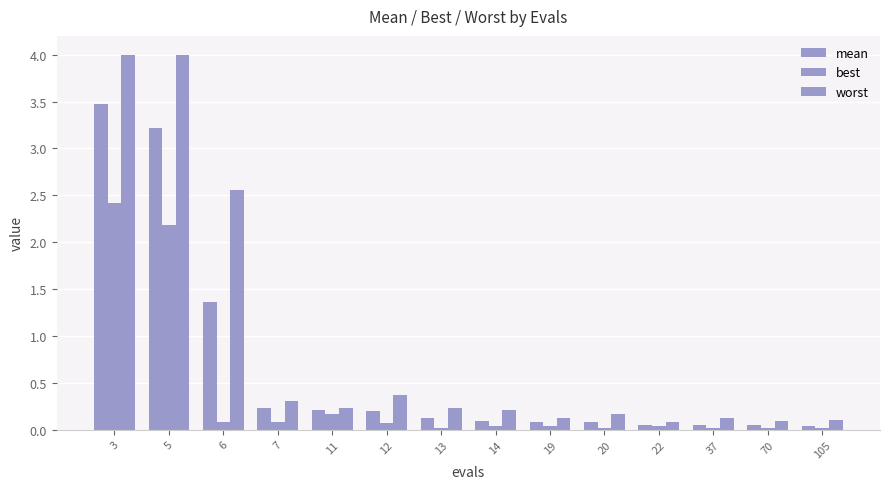

How many groups of bars are there?

14